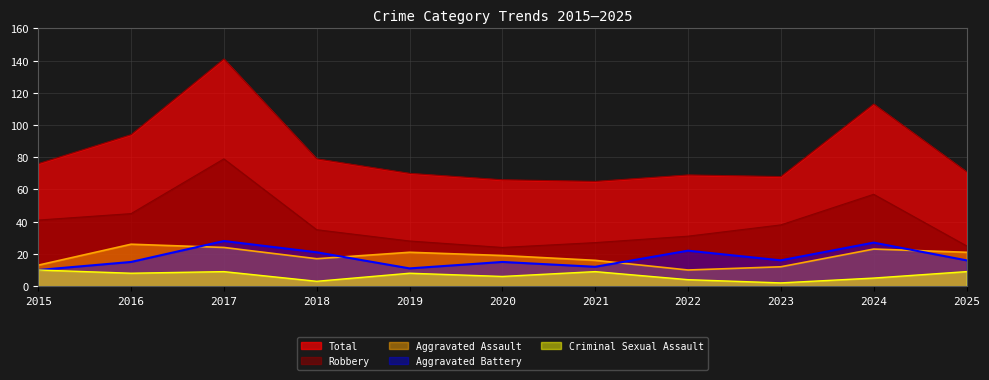

Is it true that Aggravated Assault equals 19 at 2015?

False